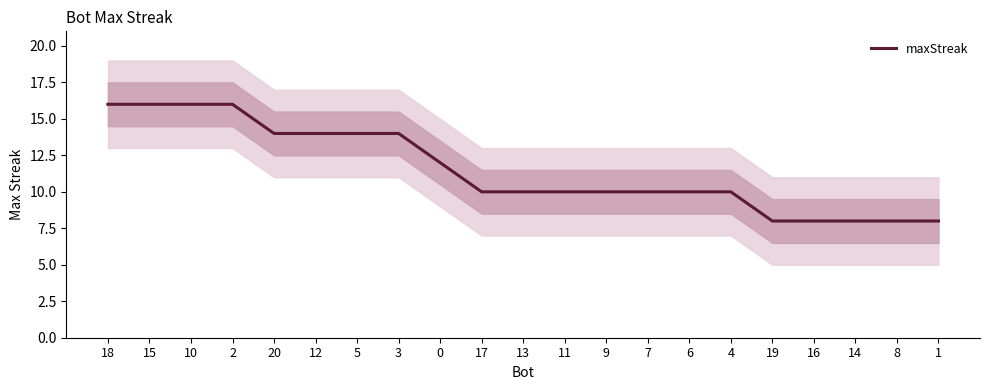

Rank the categories by value from highest to lowest.

18, 15, 10, 2, 20, 12, 5, 3, 0, 17, 13, 11, 9, 7, 6, 4, 19, 16, 14, 8, 1